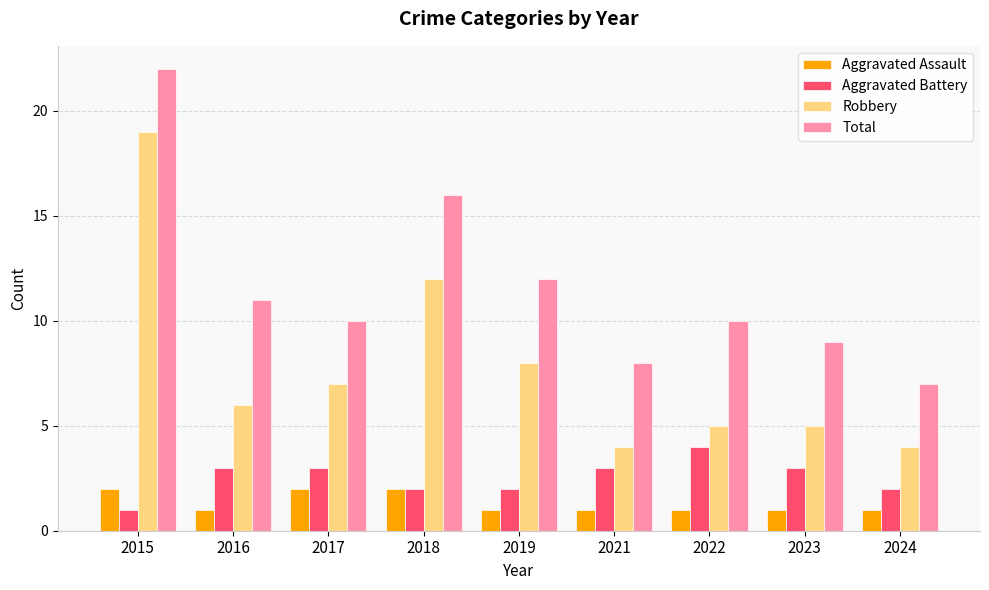

How many bars are there in total?

36